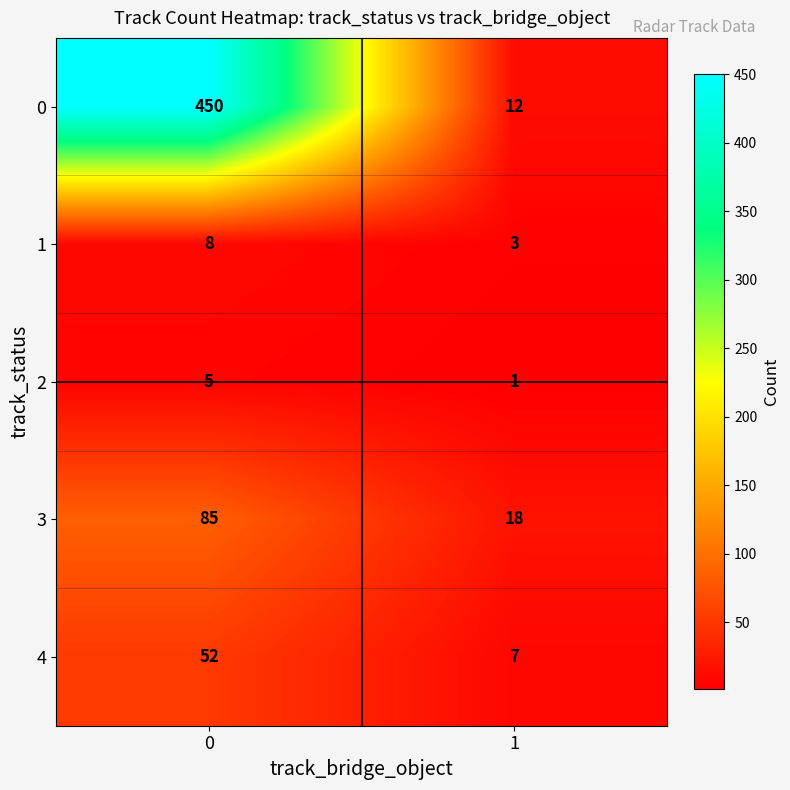

Is the value of 1 at 0 greater than the value of 3 at 1?

No